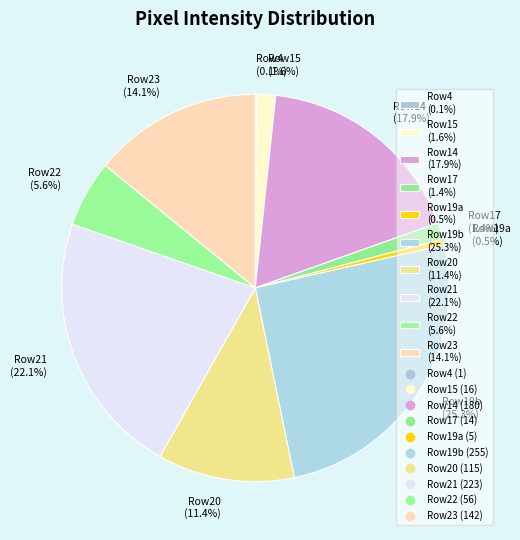

What is the largest slice in the pie chart?

Row19b (25.3%)